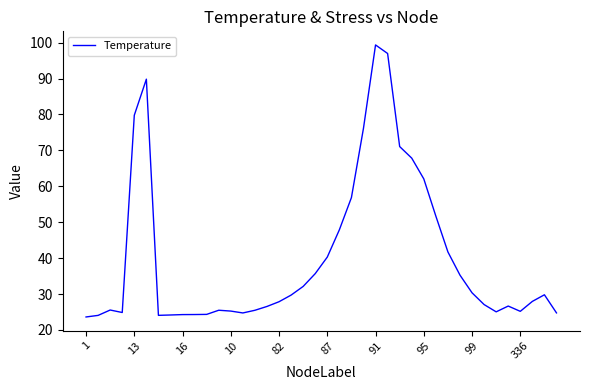

What is the maximum value shown in the chart?

99.3